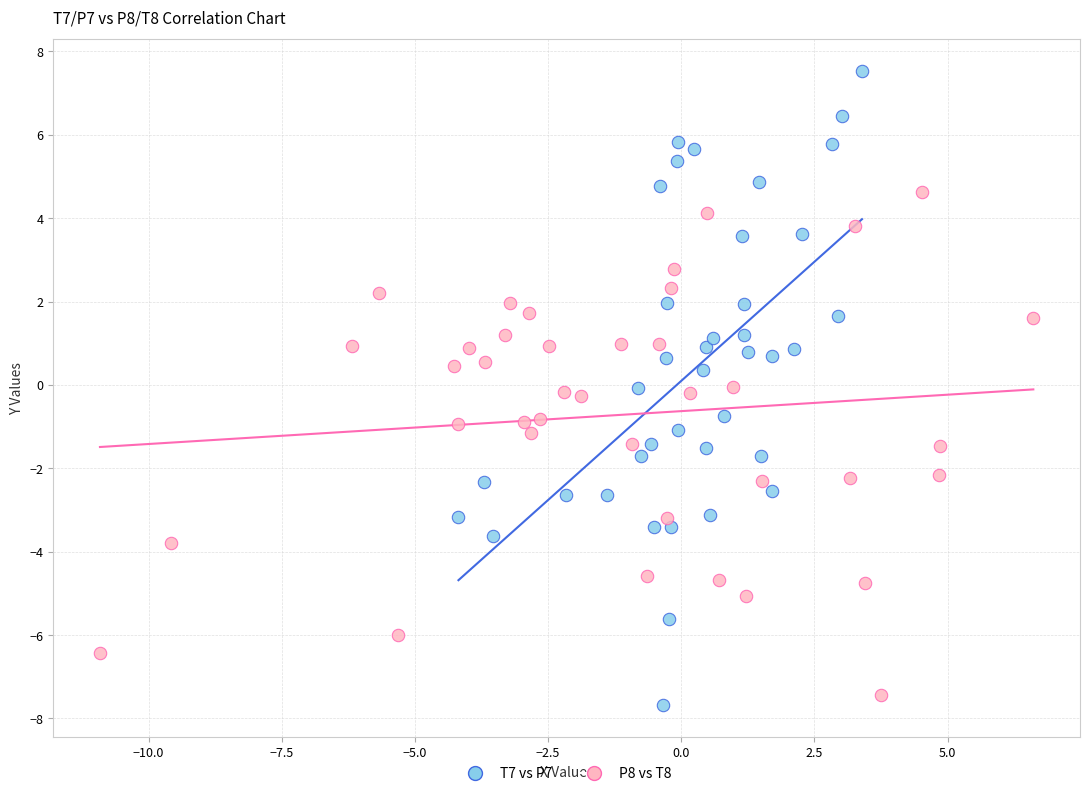

Which series reaches the maximum Y coordinate?

T7 vs P7